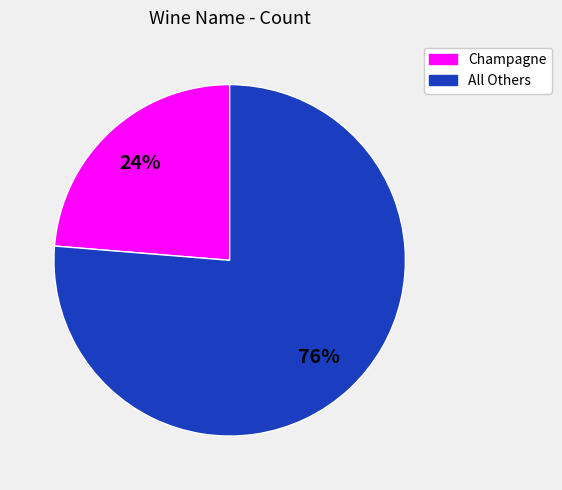

How many segments does this pie chart have?

2